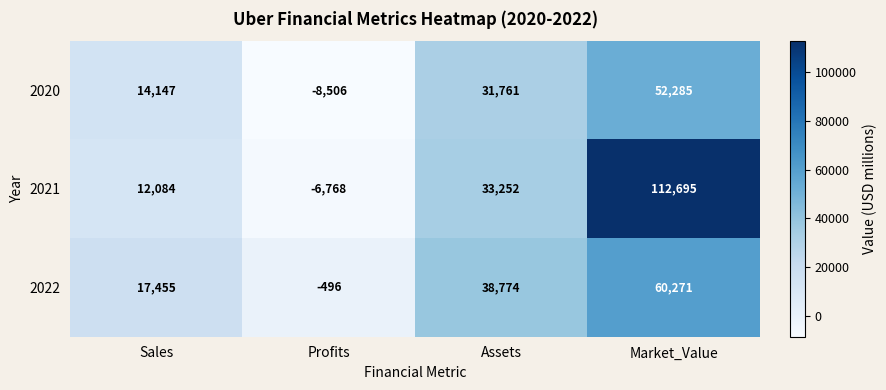

What is the total value across all series at Market_Value?

225251